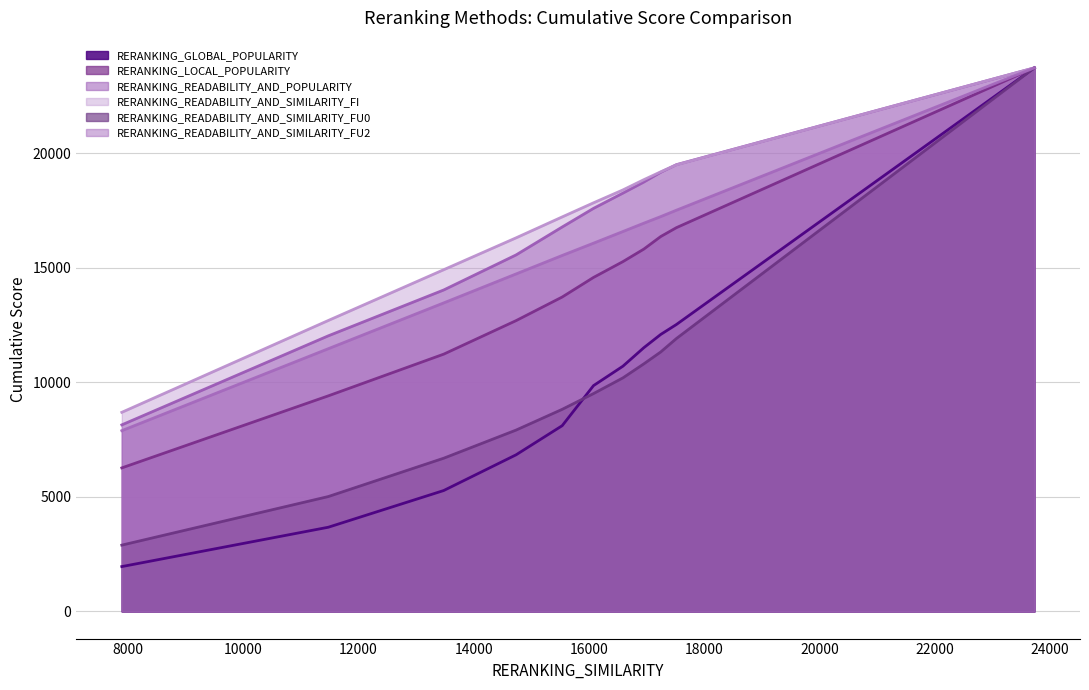

True or false: RERANKING_READABILITY_AND_POPULARITY and RERANKING_LOCAL_POPULARITY cross at least once.

False